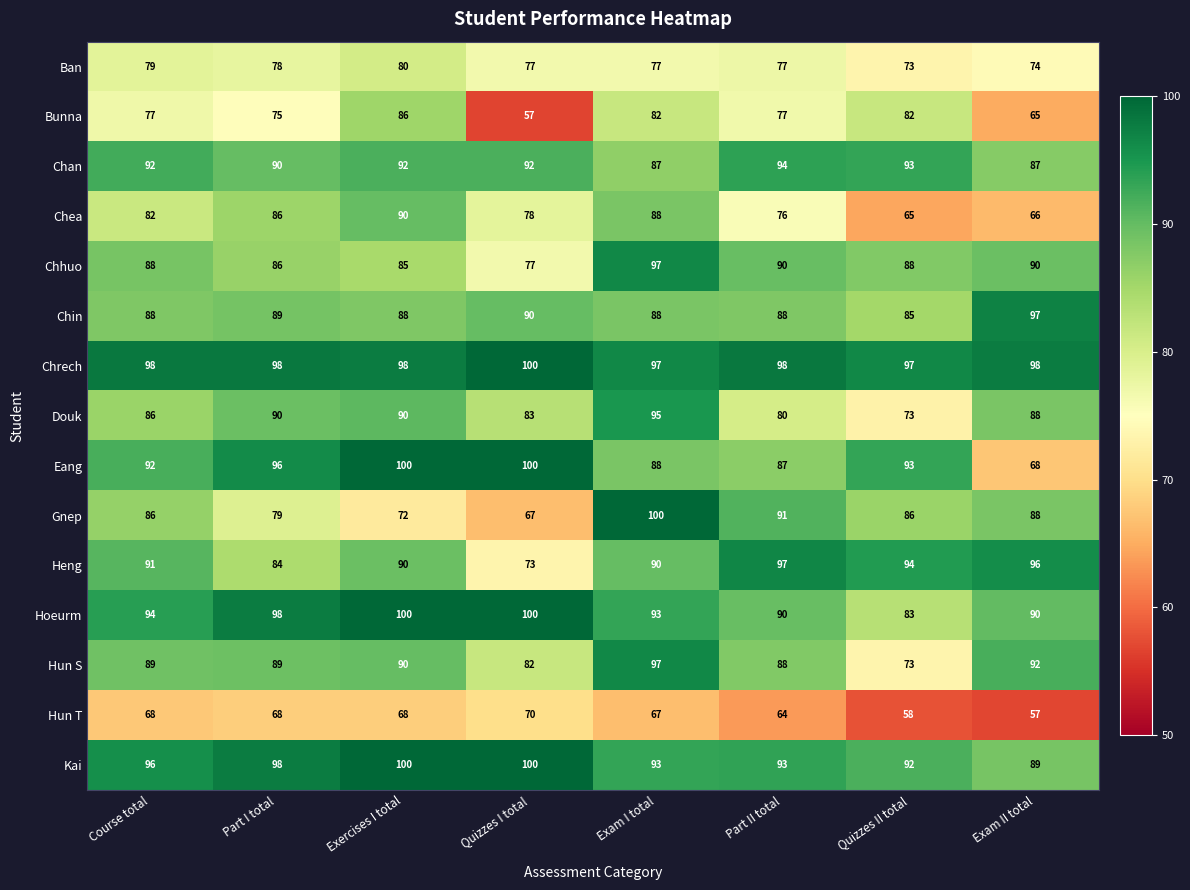

What is the total value across all series at Quizzes I total?

1246